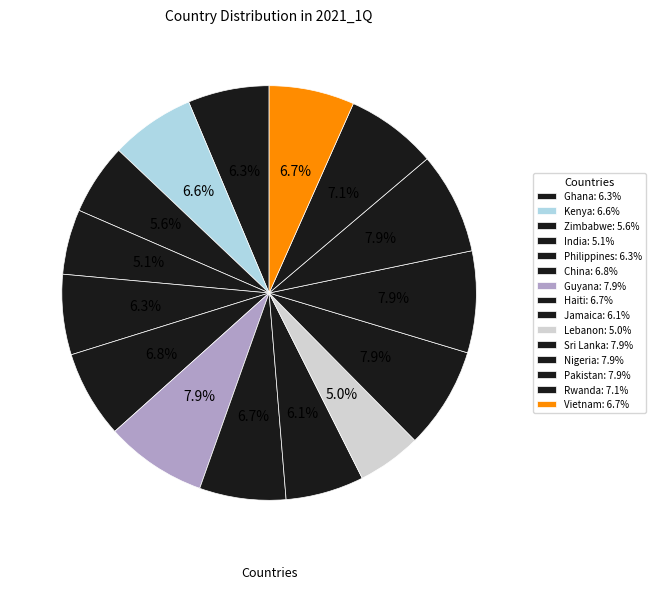

Rank the categories by value from highest to lowest.

Guyana, Sri Lanka, Nigeria, Pakistan, Rwanda, China, Haiti, Vietnam, Kenya, Ghana, Philippines, Jamaica, Zimbabwe, India, Lebanon